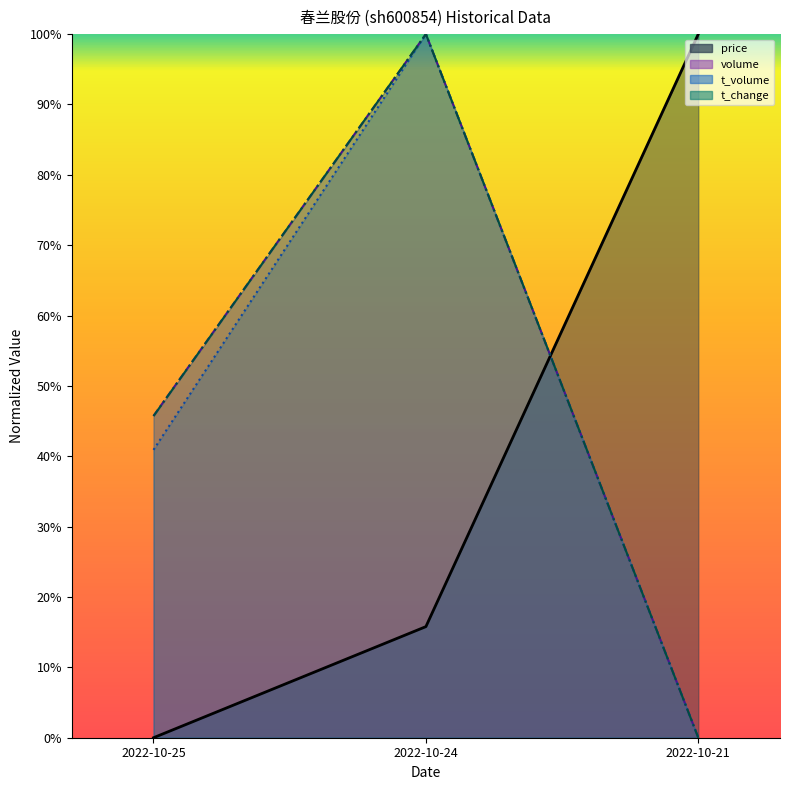

At which category is the sum across all series the highest?

2022-10-24